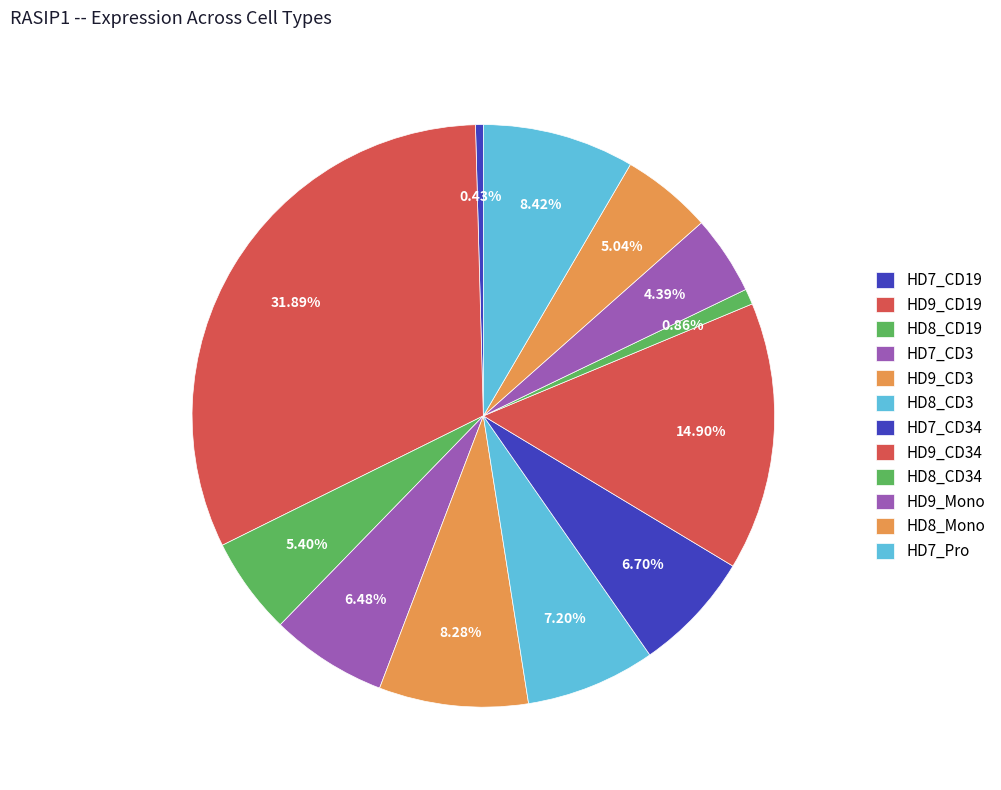

How many slices are in this pie chart?

12